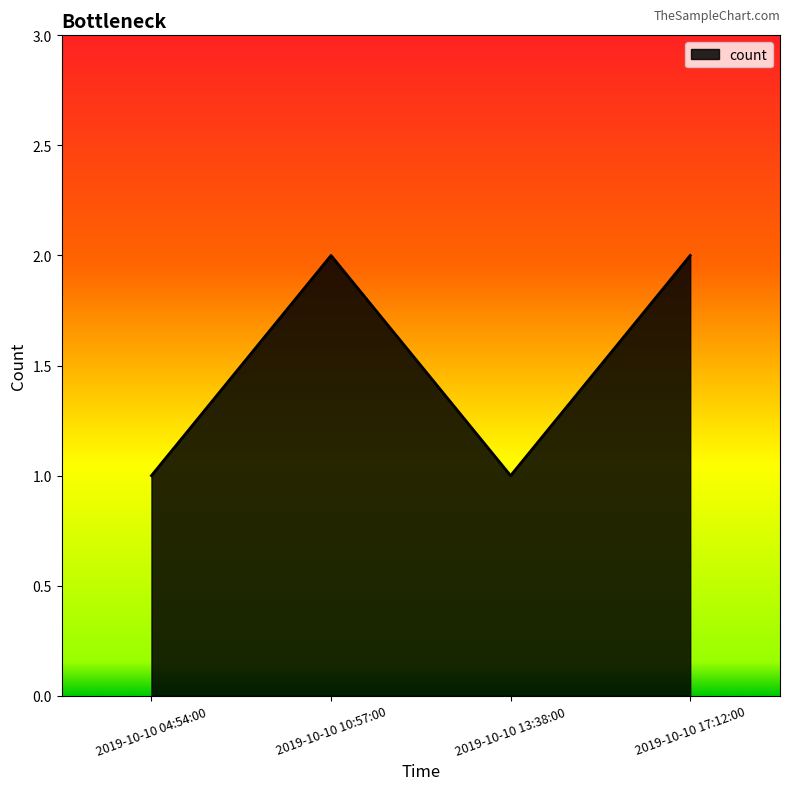

The value at 2019-10-10 10:57:00 is 2. True or false?

True